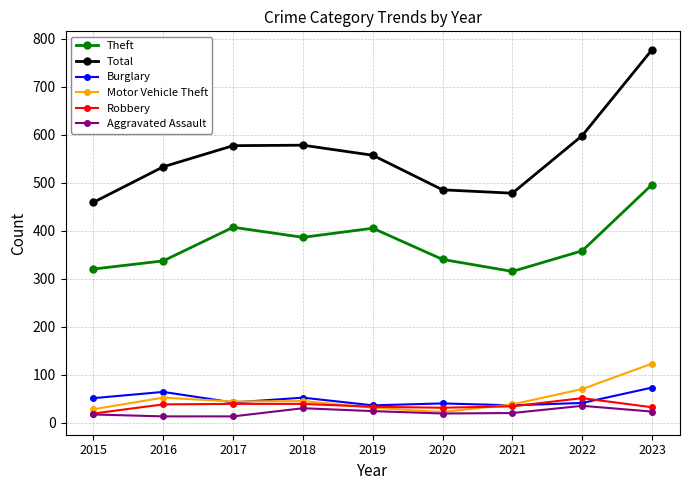

Is the value of Theft at 2020 greater than the value of Total at 2023?

No